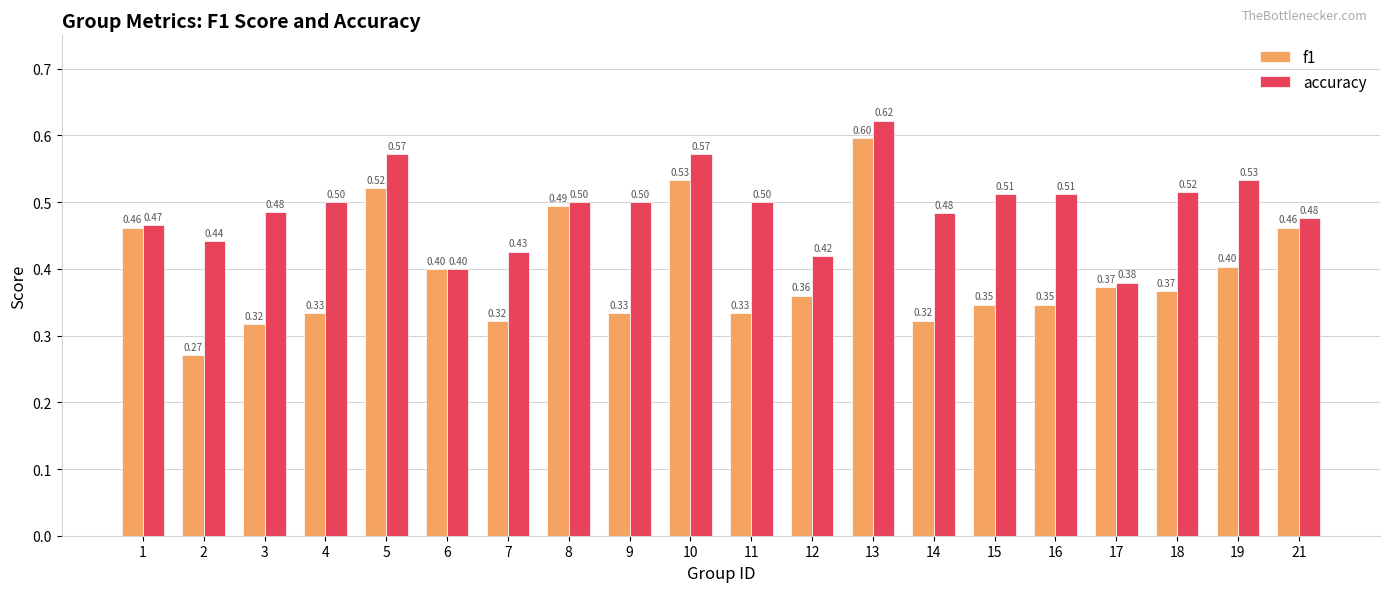

Which series has the largest total across all categories?

accuracy